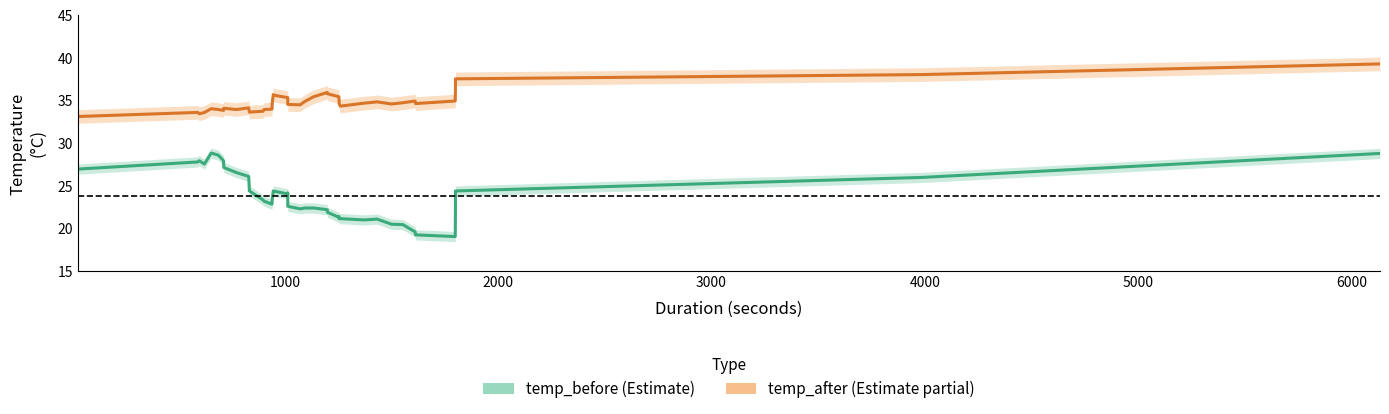

Rank the series by their maximum value, from highest to lowest.

temp_after, temp_before